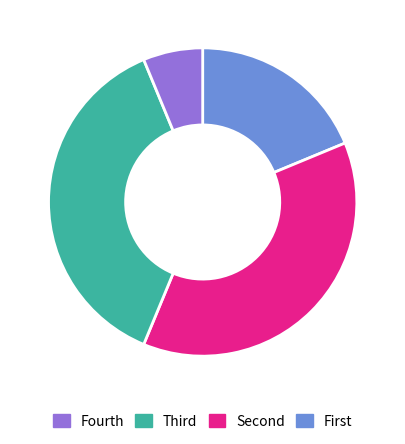

Is there any slice that represents more than half of the pie?

No